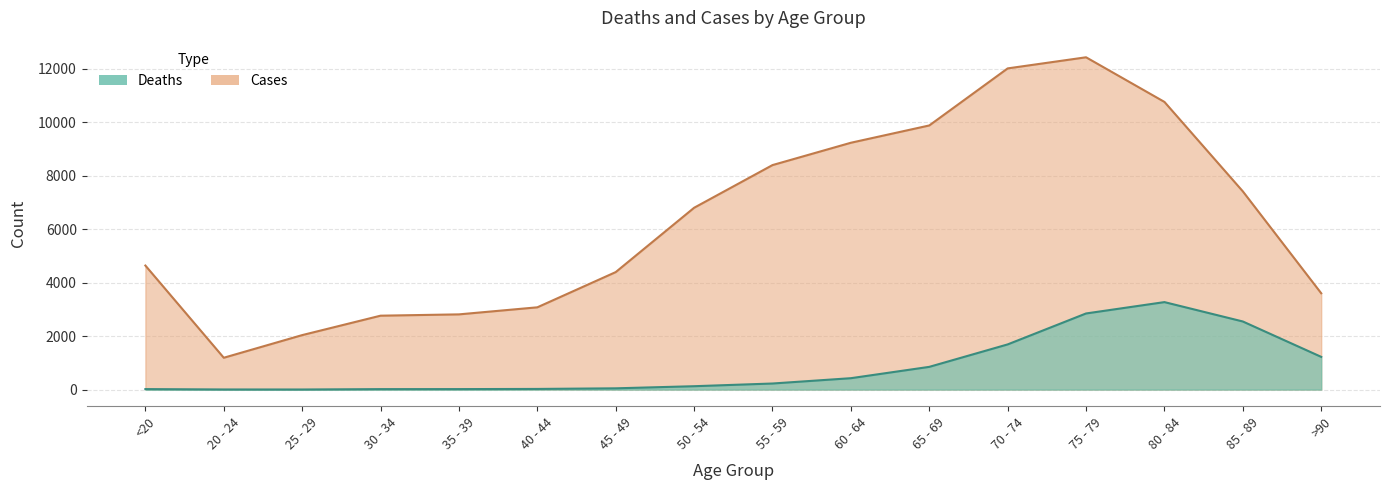

What position from the left is 40 - 44?

6